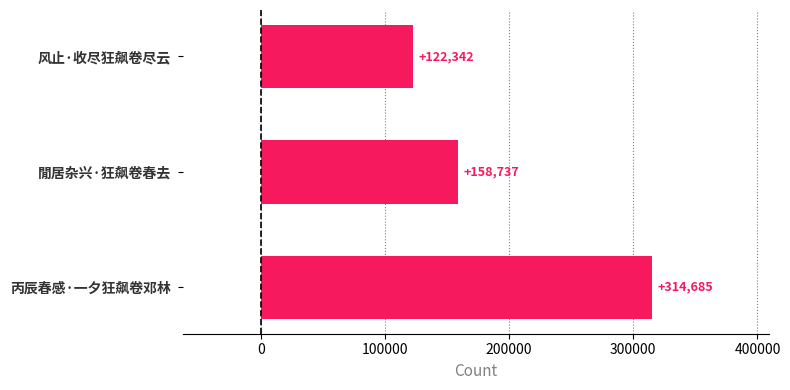

What is the average value?

198588